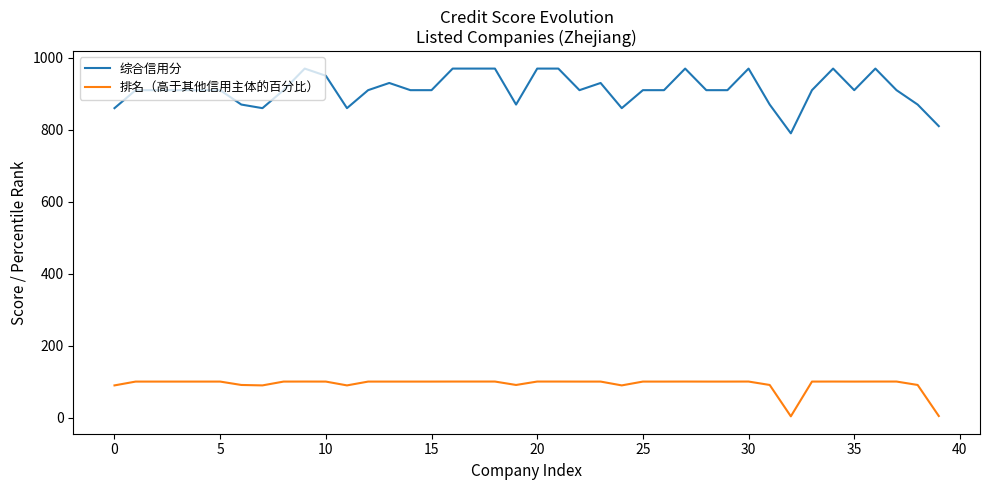

Which series has the largest total across all categories?

综合信用分